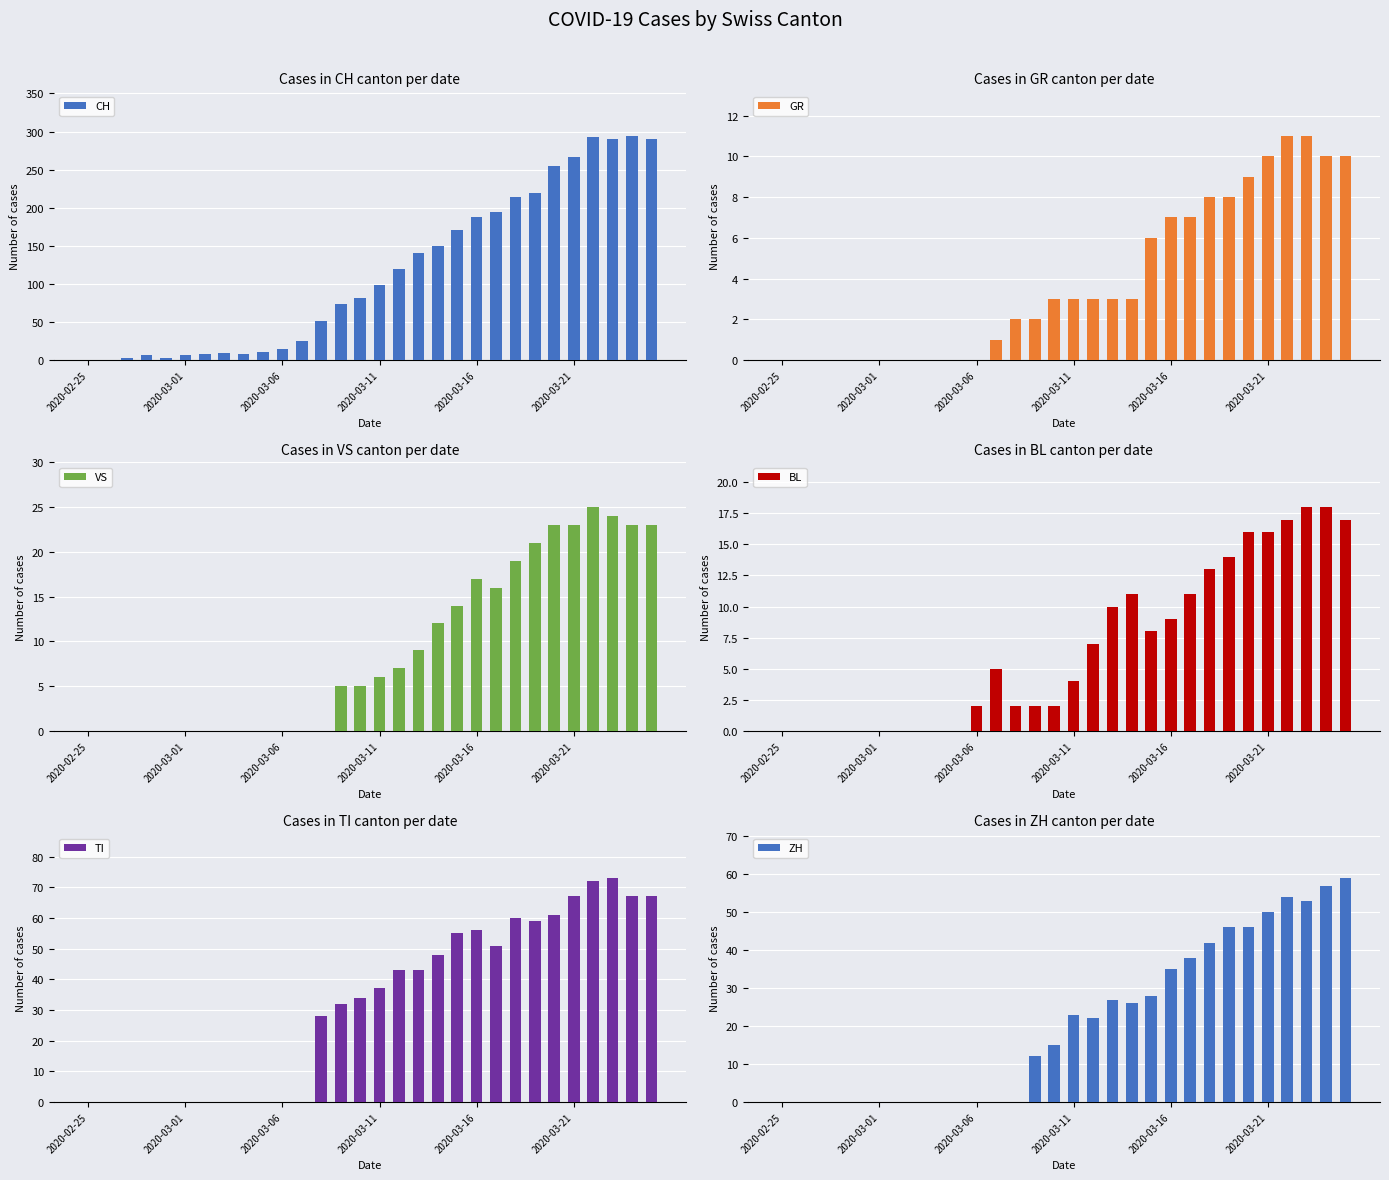

At which category does the chart reach its minimum across all series?

2020-02-25